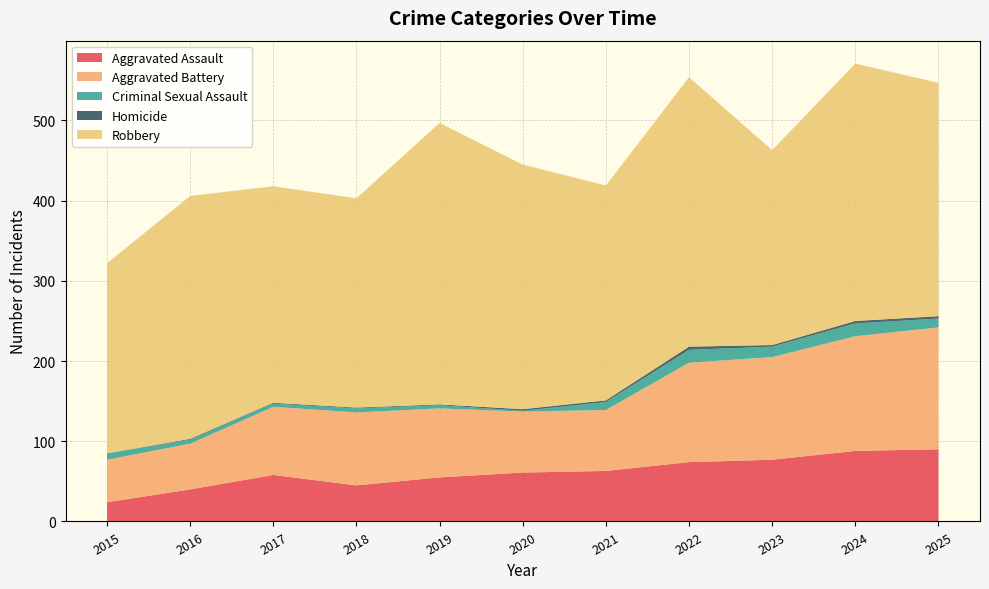

Reading left to right, what are all the values shown in this chart?

Aggravated Assault: 24	40	58	45	55	61	63	74	77	88	90
Aggravated Battery: 53	57	85	91	86	76	76	124	128	143	152
Criminal Sexual Assault: 8	5	4	5	4	1	10	16	13	16	11
Homicide: 0	1	1	1	1	2	2	4	2	3	3
Robbery: 237	303	270	261	351	305	268	336	243	321	291